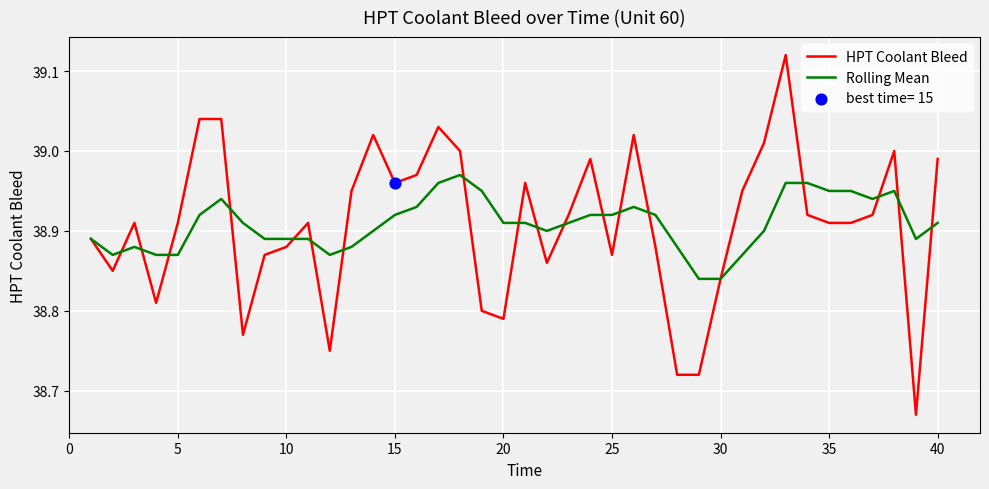

Which series has the widest spread of values?

HPT Coolant Bleed